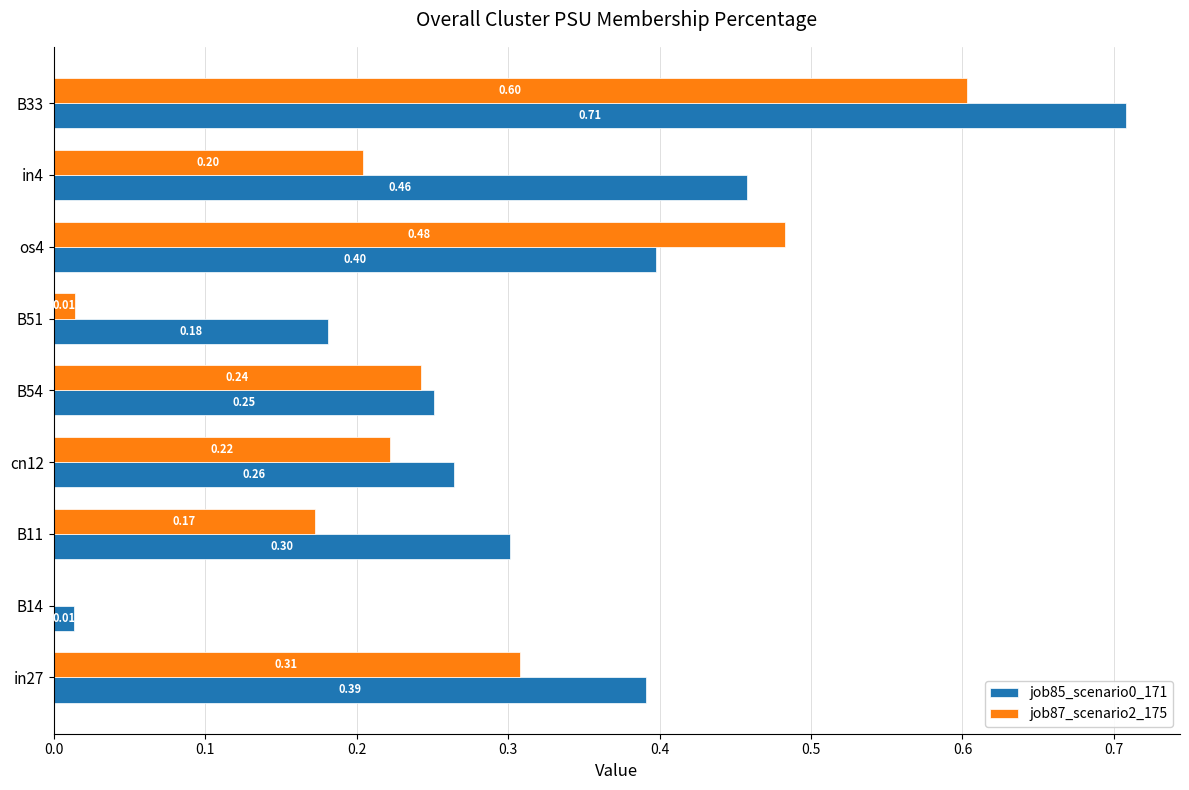

What is the sum of all job85_scenario0_171 values?

3.0